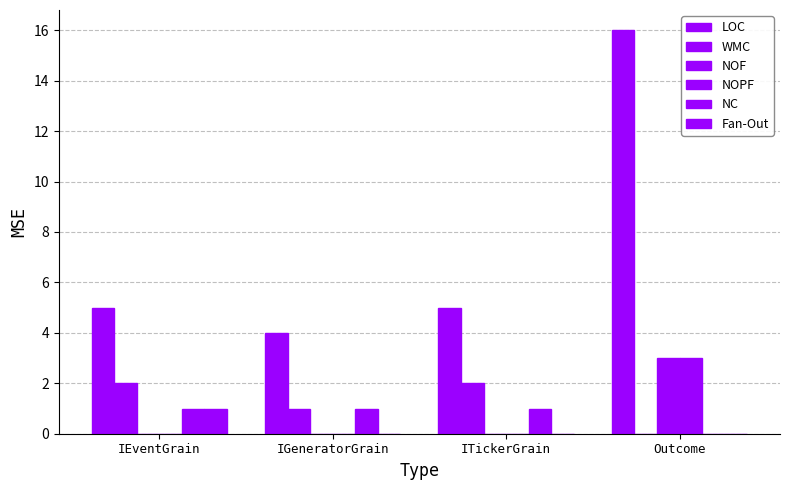

Are the bars grouped side by side (vs. stacked)?

Yes